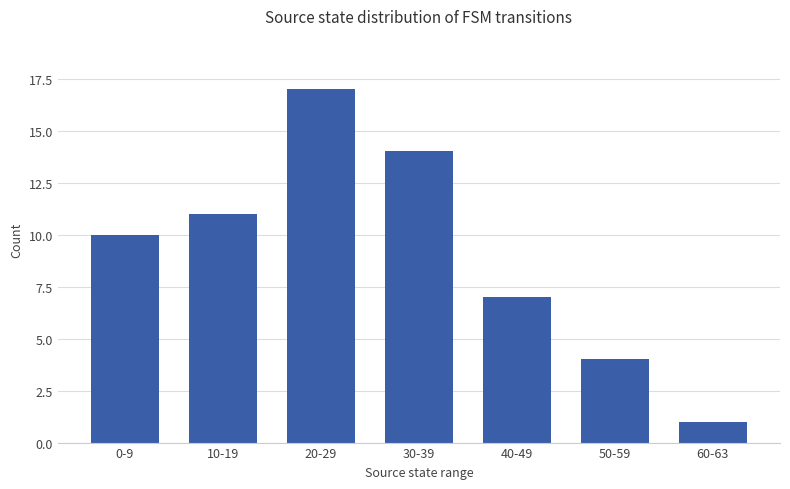

The value at 30-39 is 14. True or false?

True